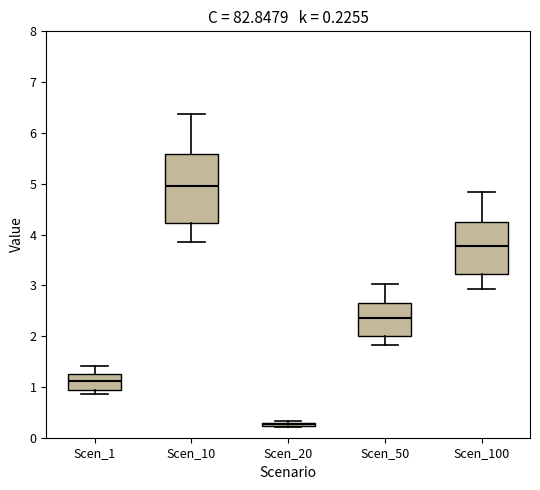

Which box is the tallest, from its lower edge to its upper edge?

Scen_10